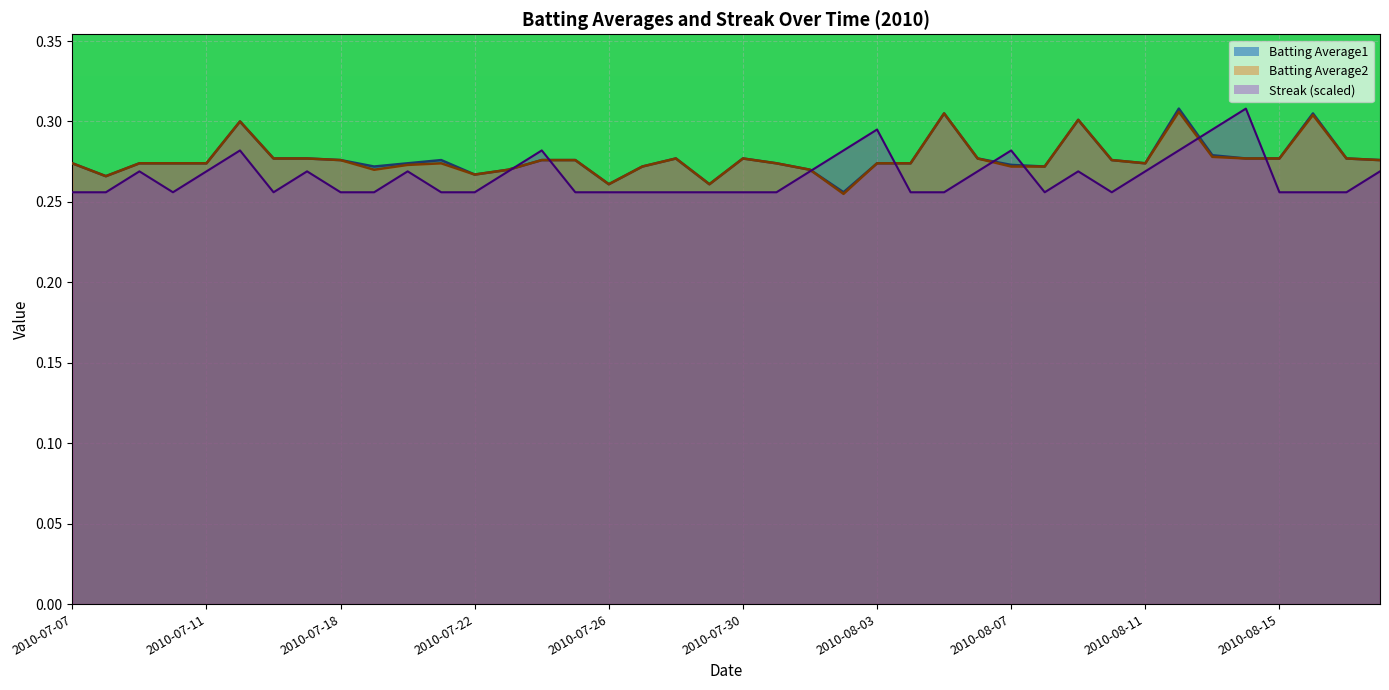

True or false: Batting Average1 and Batting Average2 cross at least once.

False